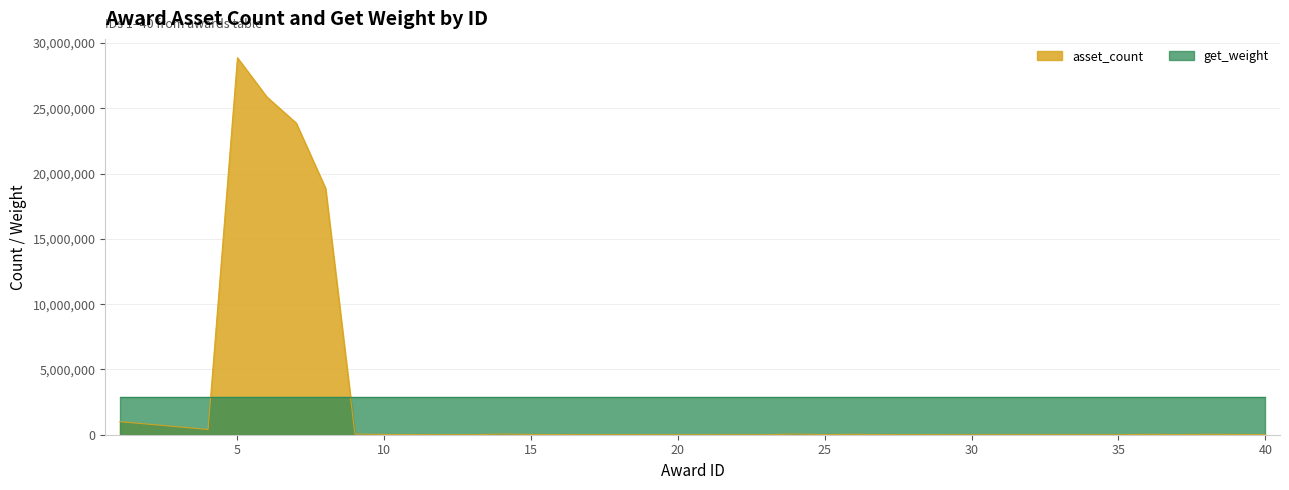

How many data points are less than 10000?

17